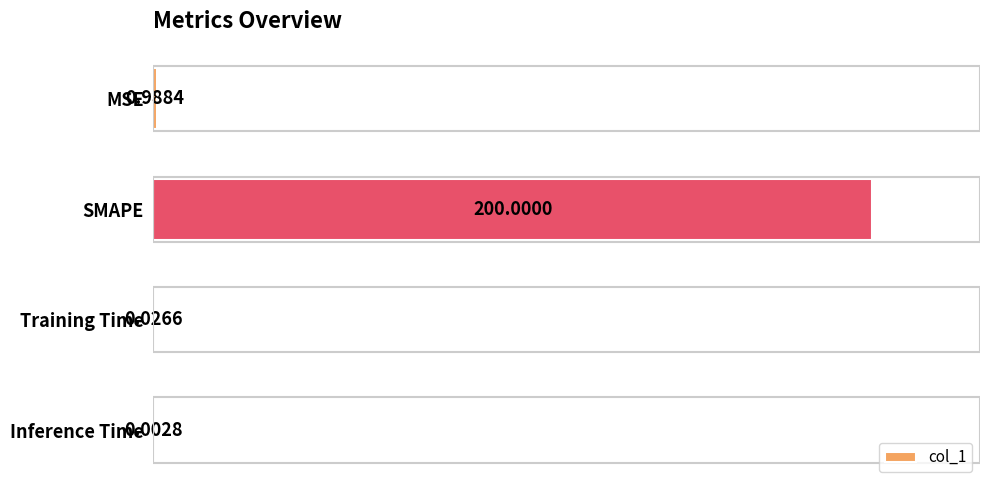

What is the sum of all values?

201.0